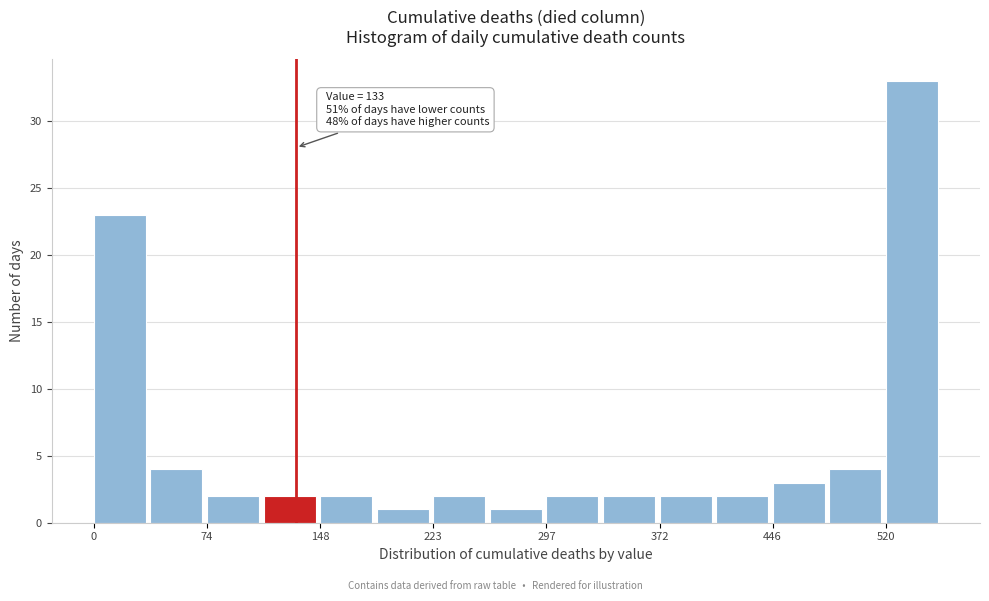

Around what value on the x-axis is the tallest bar? Give the approximate position of its centre, as read against the axis.

540